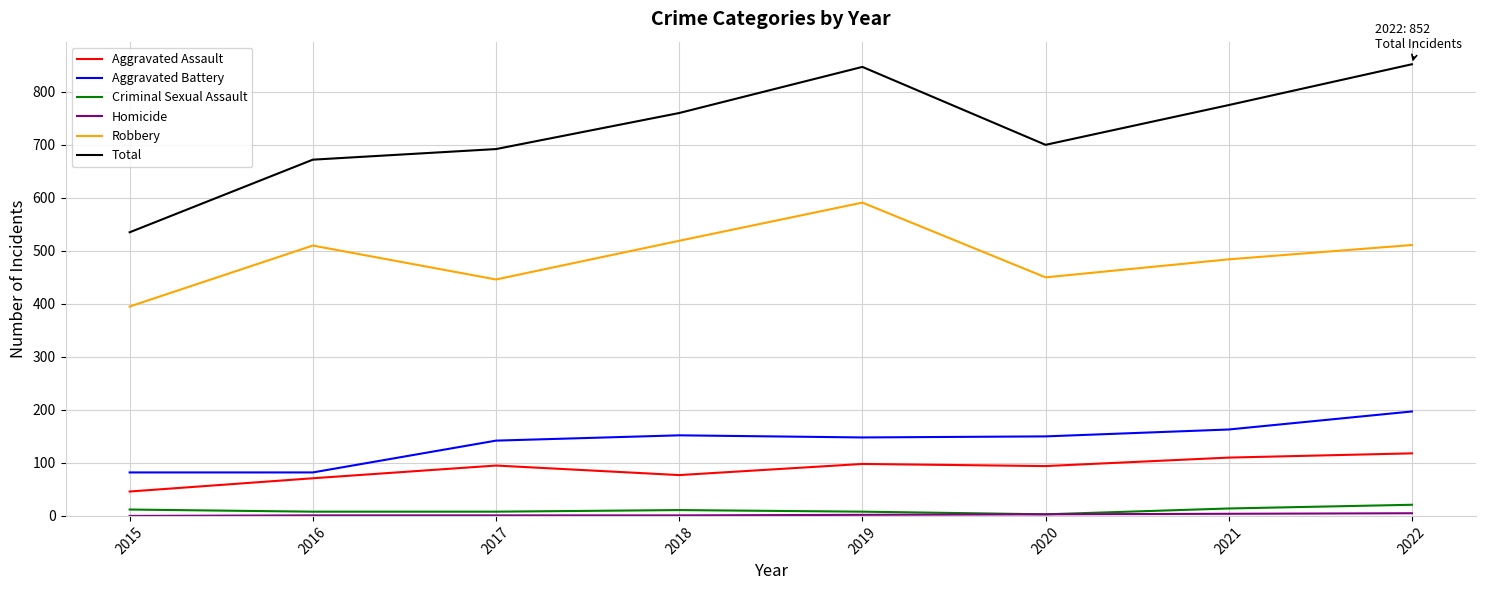

Which series has the largest total across all categories?

Total